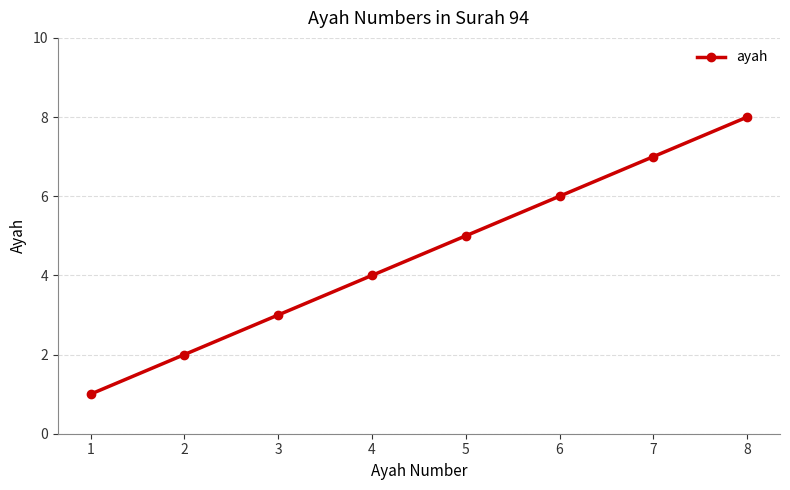

Reading left to right, what are all the values shown in this chart?

1	2	3	4	5	6	7	8